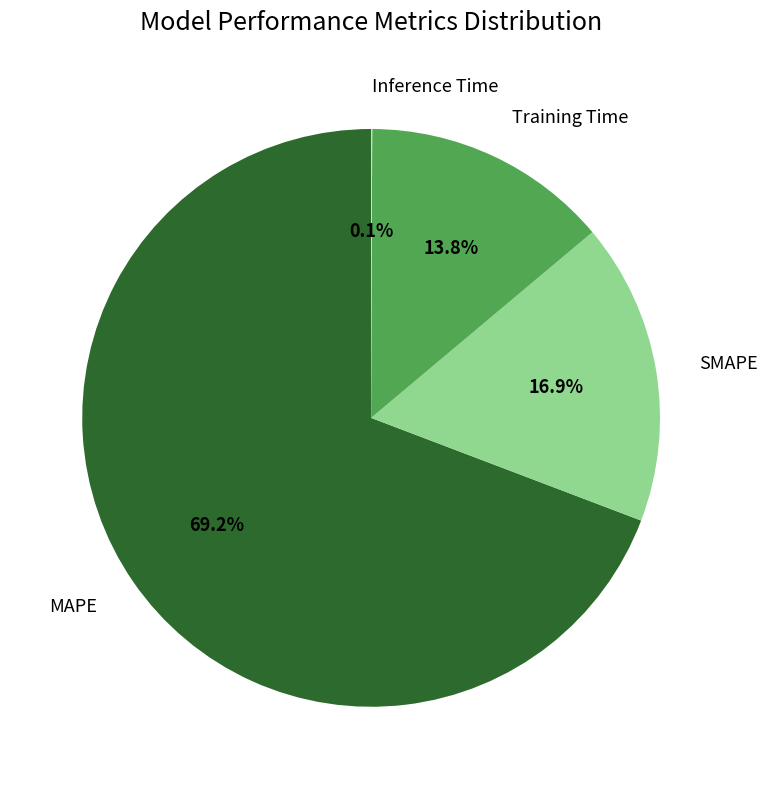

Which slice is the largest?

MAPE